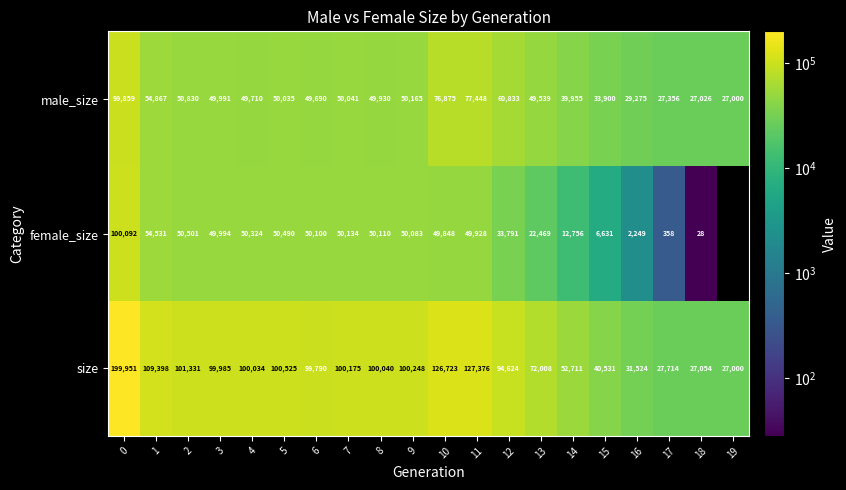

How many data points in size are less than 100034?

10